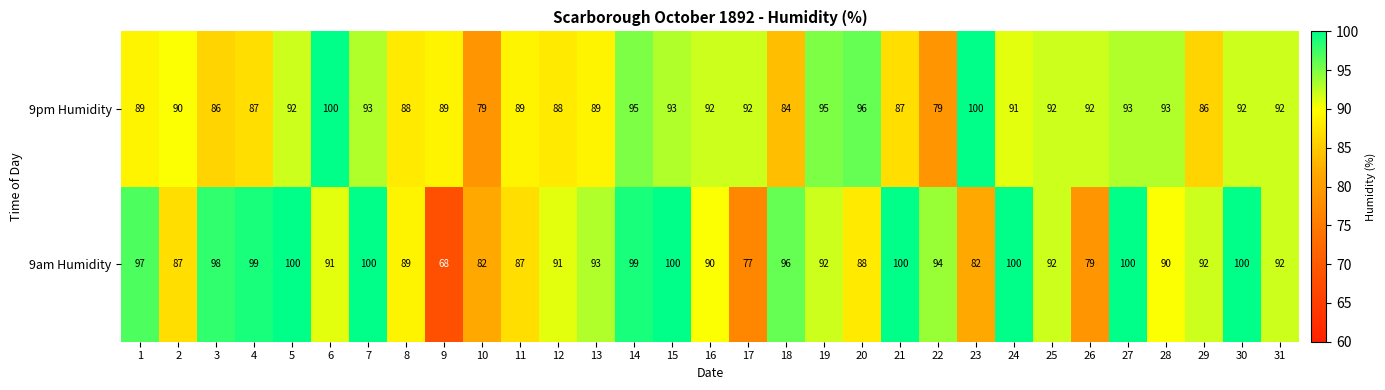

The 9pm Humidity series shows 79 at 10. True or false?

True